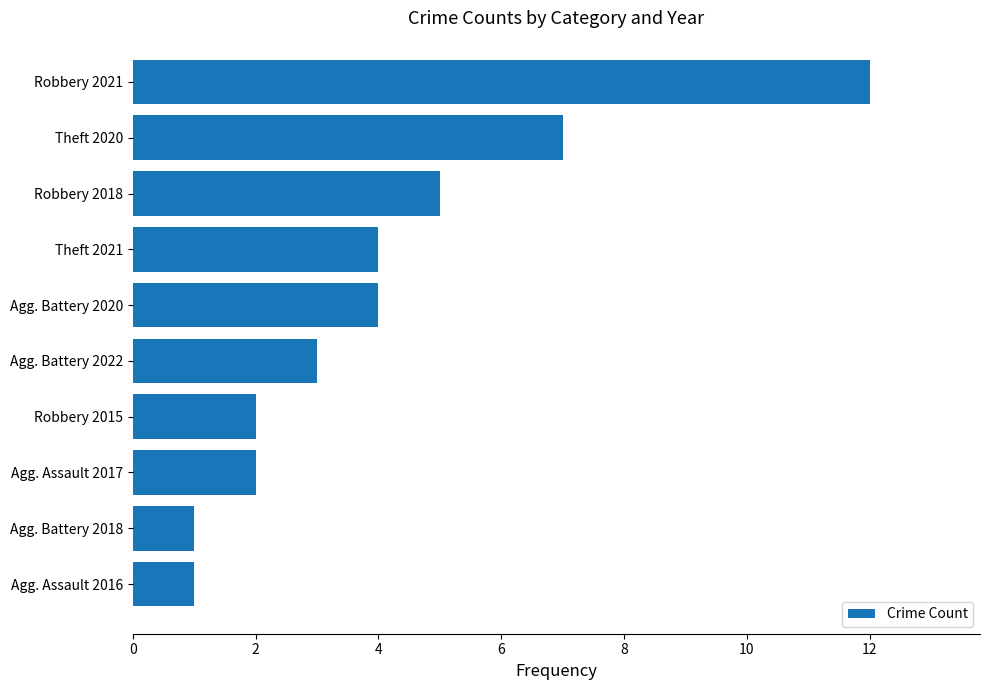

What is the average value?

4